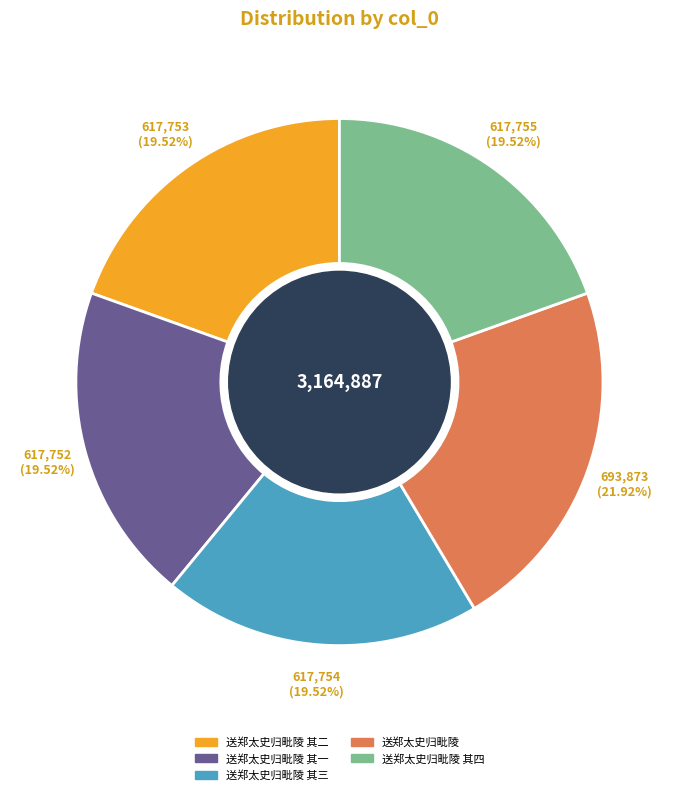

Which slice is the largest?

送郑太史归毗陵